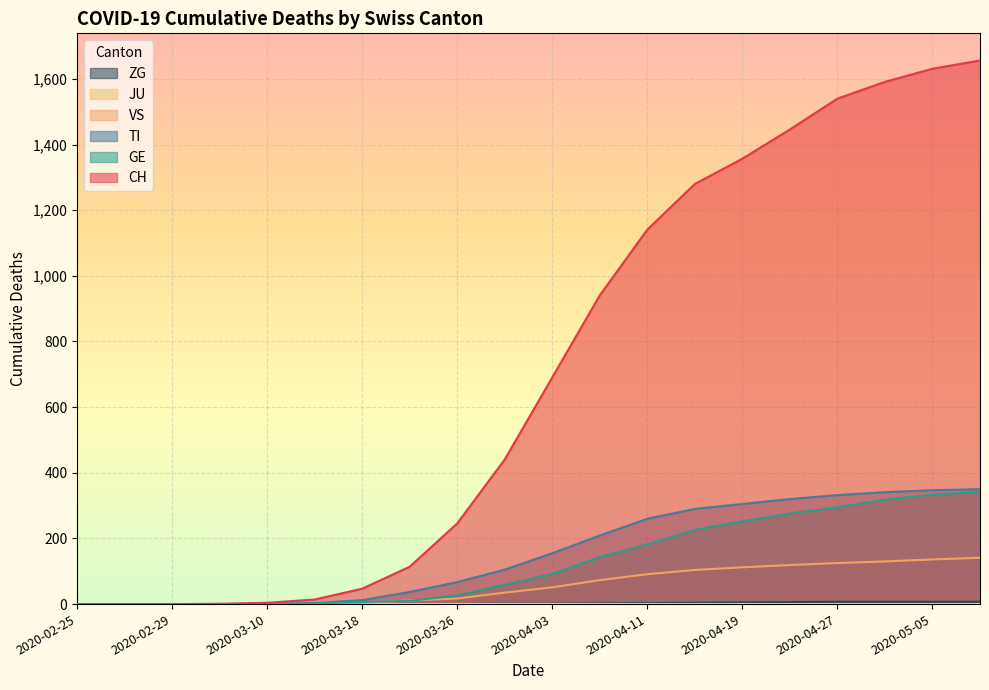

Is it true that ZG equals 7 at 2020-05-05?

True